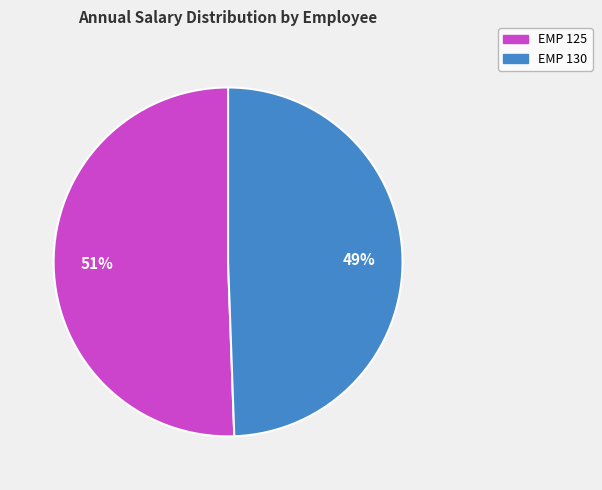

To the nearest percent, what percentage of the pie is EMP 125?

51%